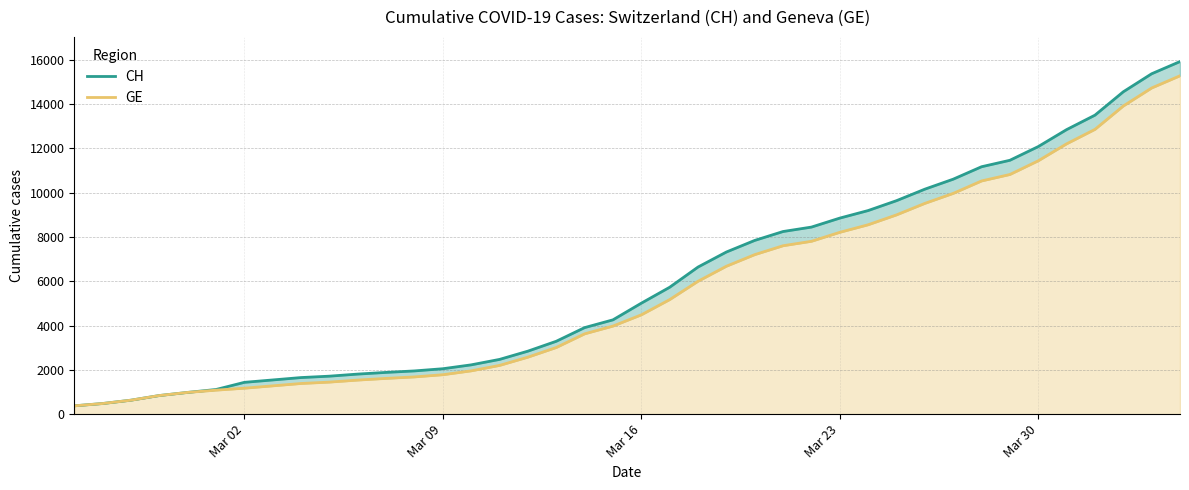

True or false: CH and GE intersect in this chart.

False